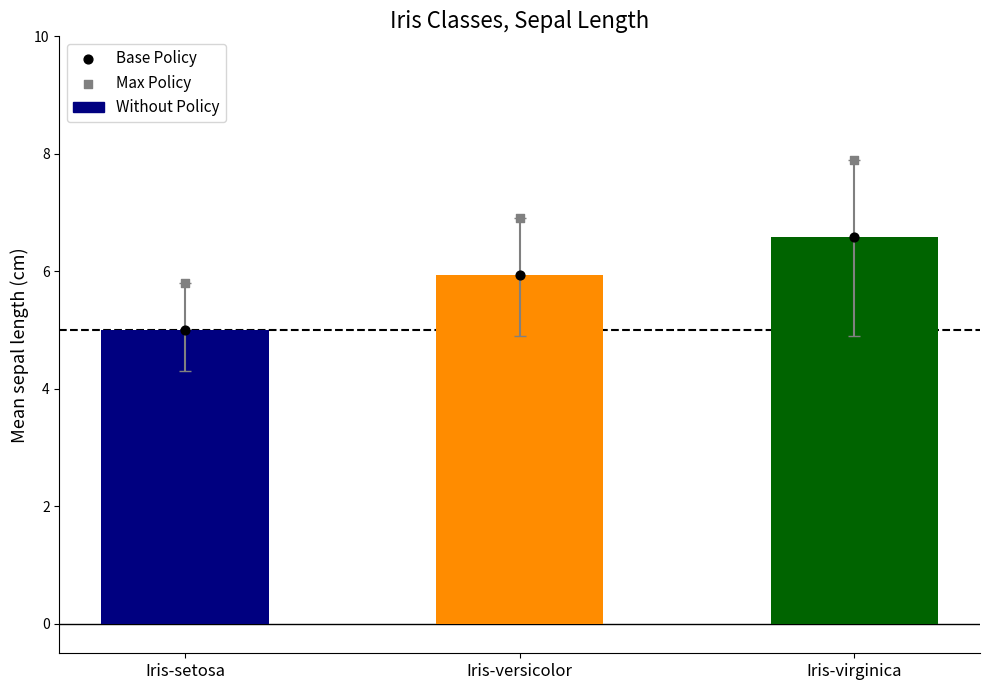

Which series has the largest total across all categories?

Max Policy